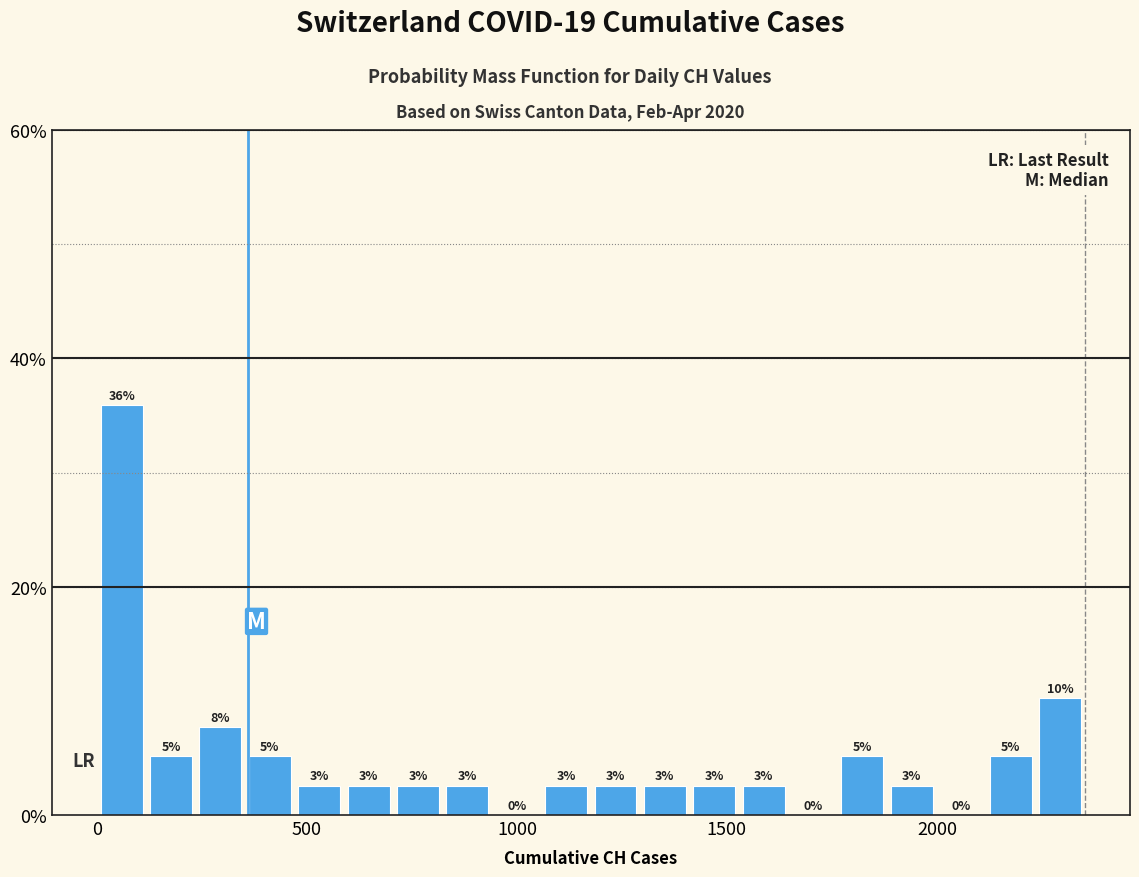

Around what value on the x-axis is the tallest bar? Give the approximate position of its centre, as read against the axis.

50